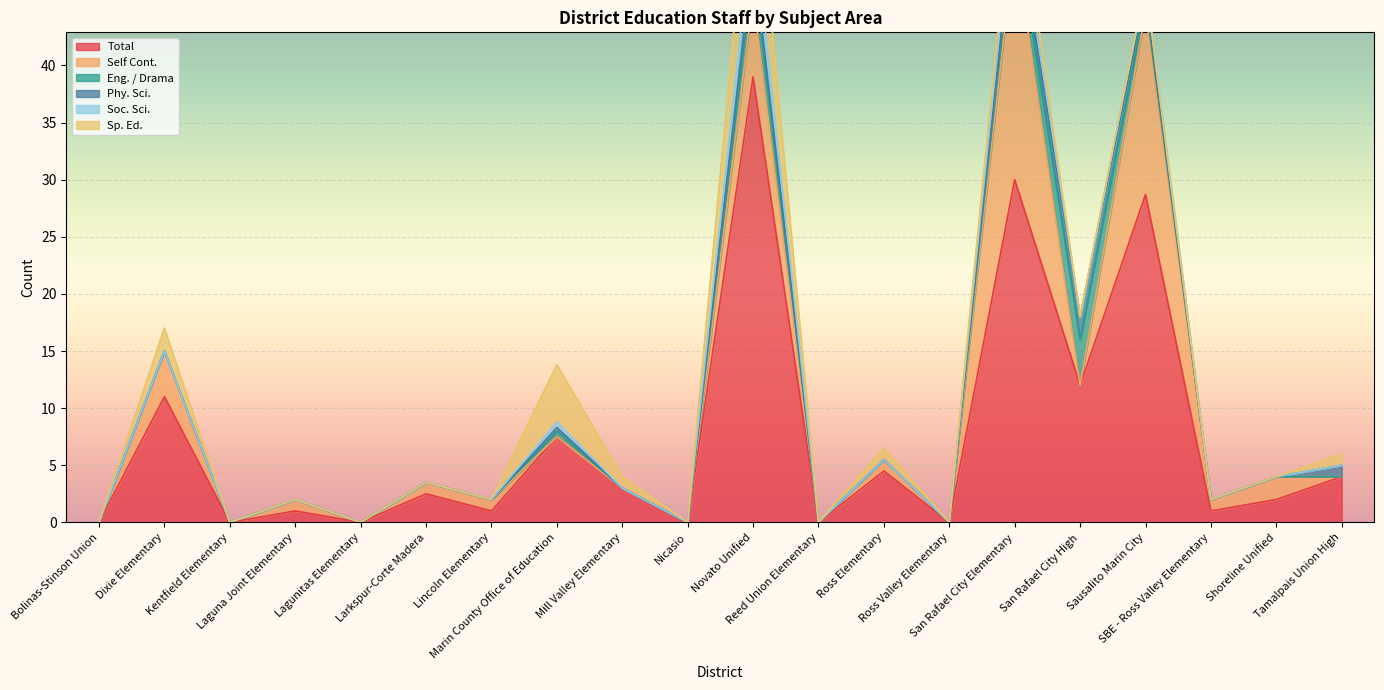

What is the sum of the Phy. Sci. values at Nicasio and San Rafael City Elementary?

1.0